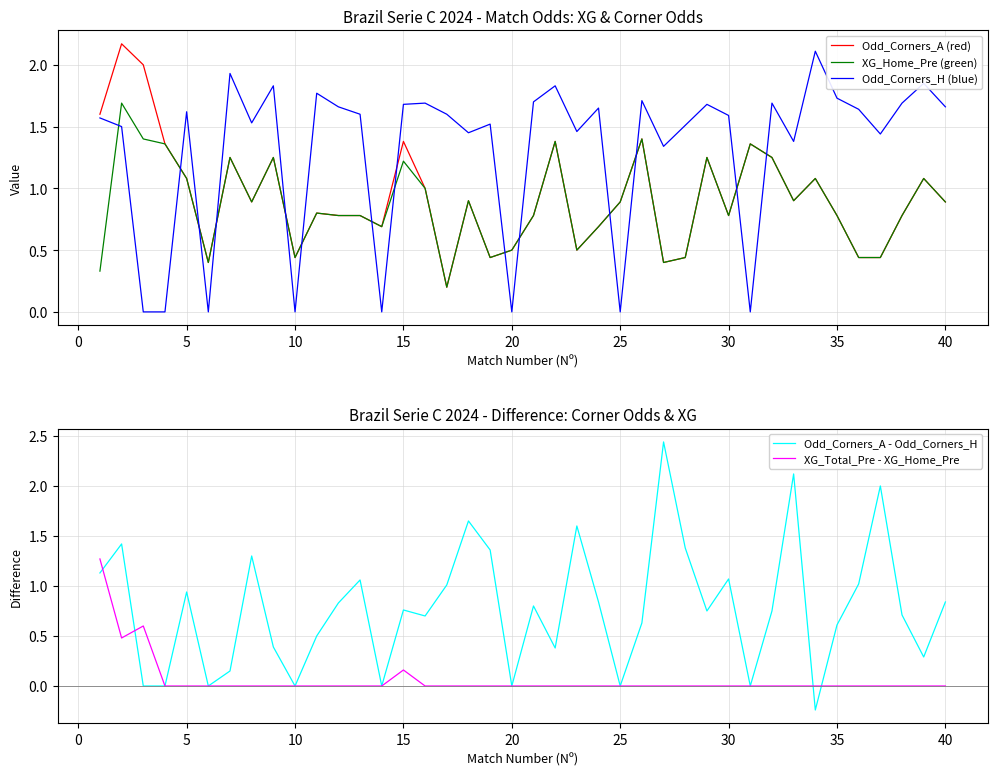

After their last crossing, which series has the higher values: Odd_Corners_A (red) or Odd_Corners_H (blue)?

Odd_Corners_H (blue)